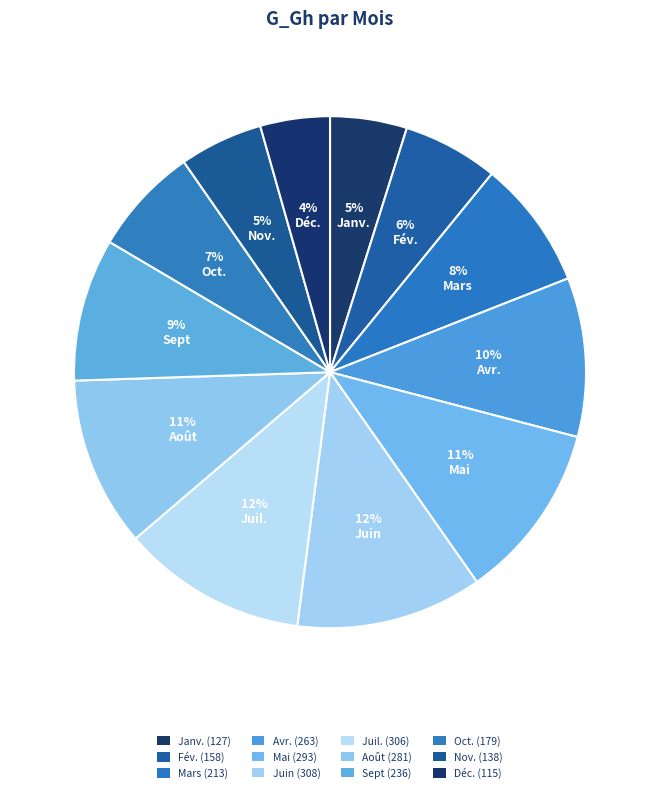

Rank the categories by value from highest to lowest.

Juin, Juil., Mai, Août, Avr., Sept, Mars, Oct., Fév., Nov., Janv., Déc.